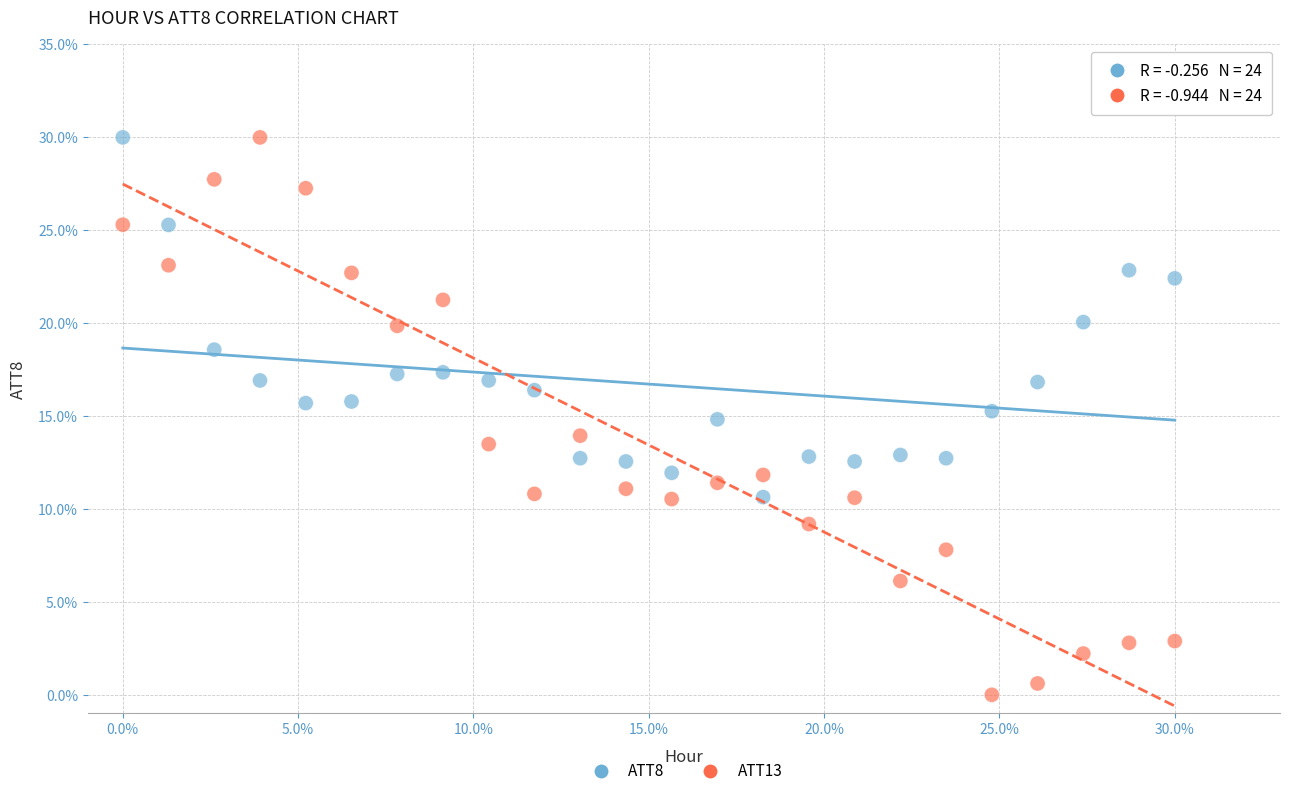

Across all data points, what is the range of X values (max minus min)?

30.0